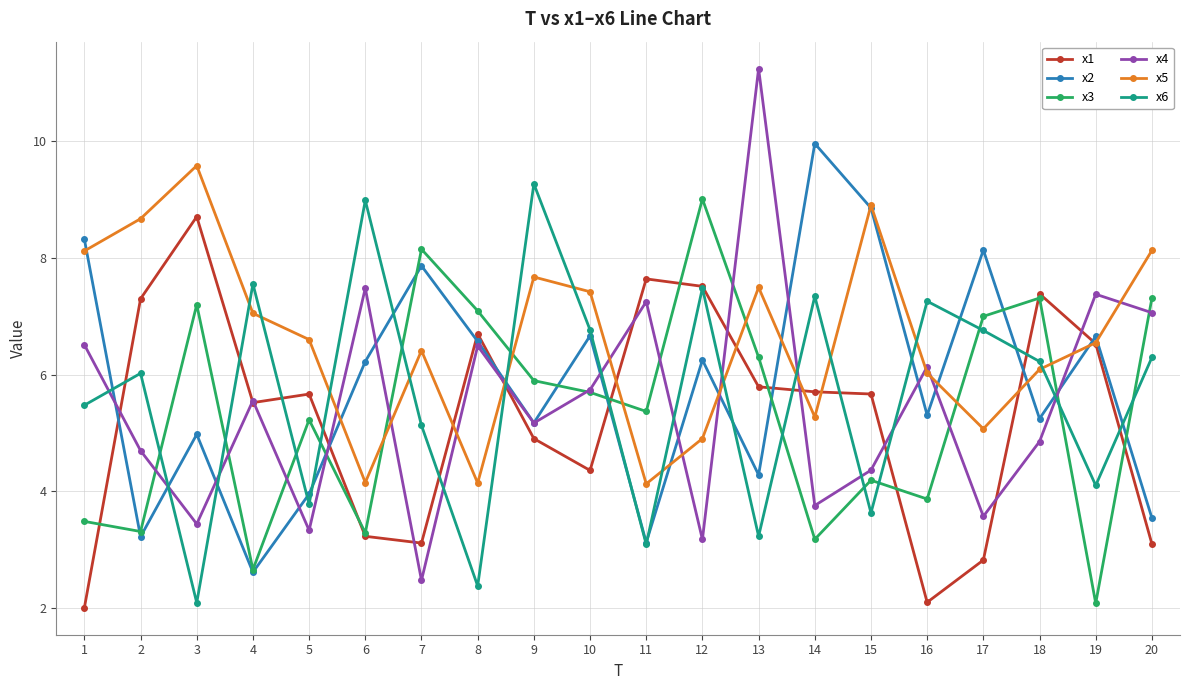

The value of x2 at 3 is 5.0. True or false?

True